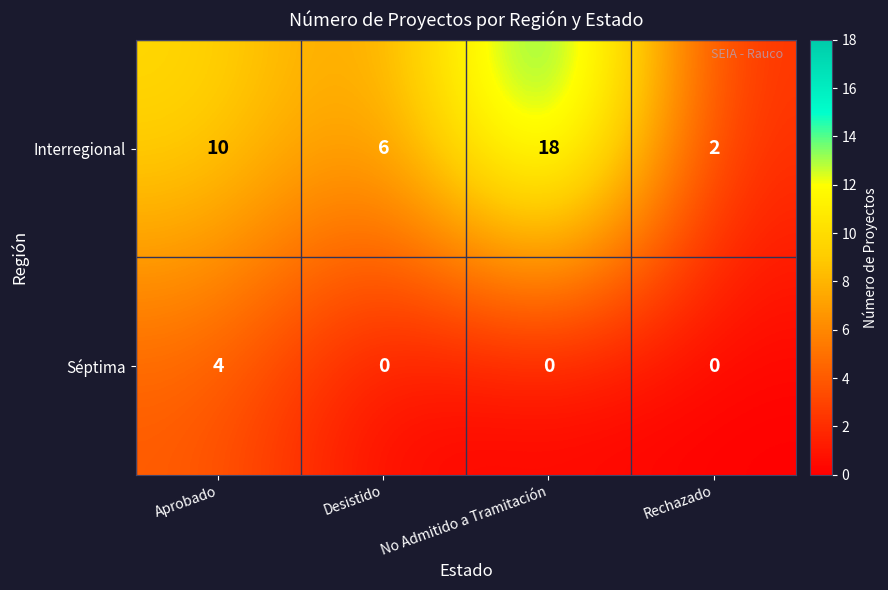

Which series has the widest spread of values?

Interregional